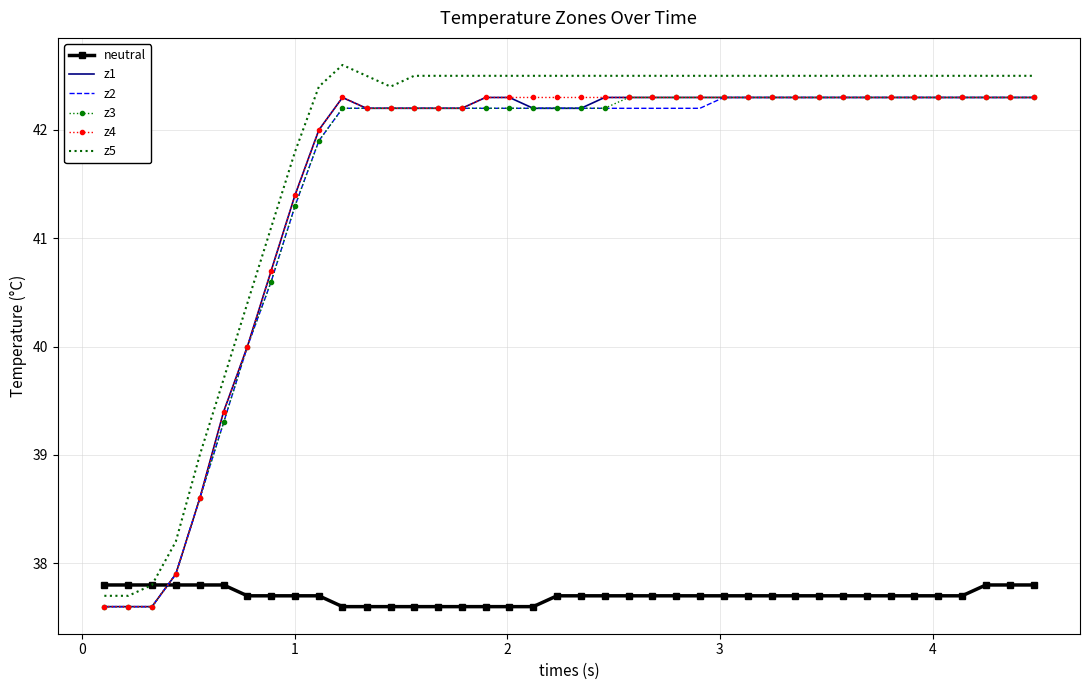

How many times do neutral and z4 cross each other?

1